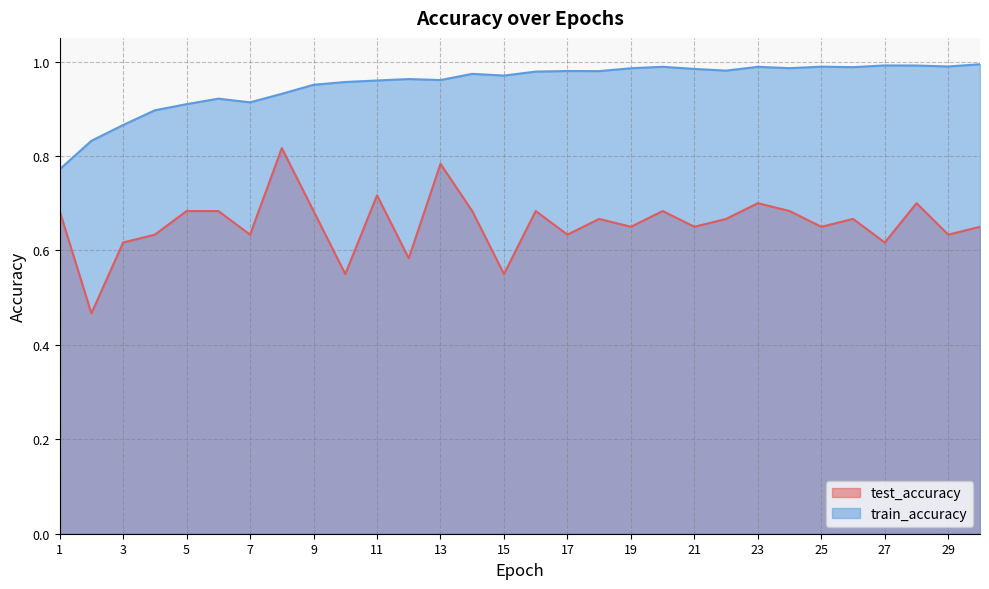

Where is the first local maximum for train_accuracy?

6